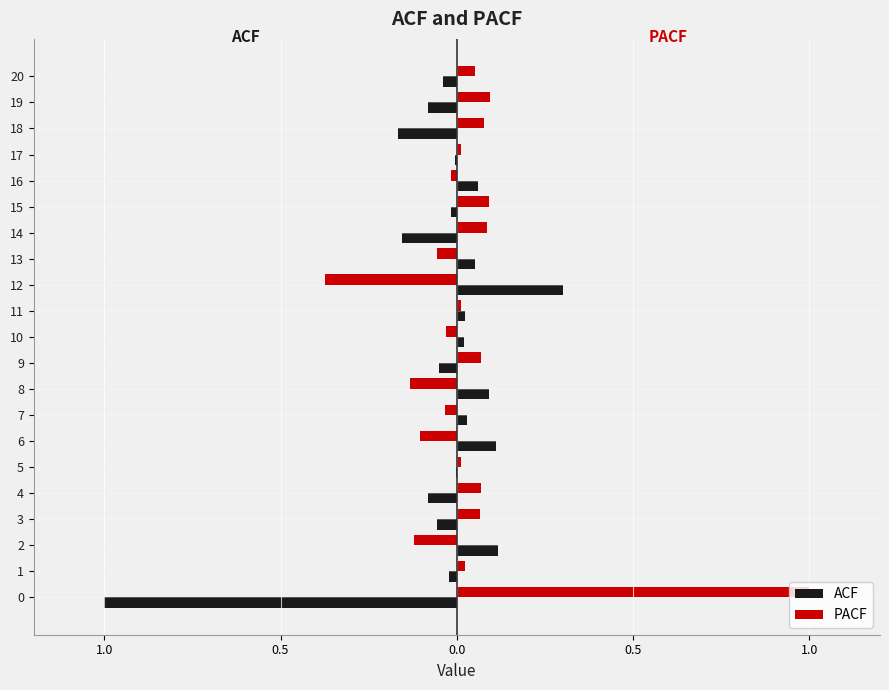

What are all the series names shown in the legend?

ACF, PACF